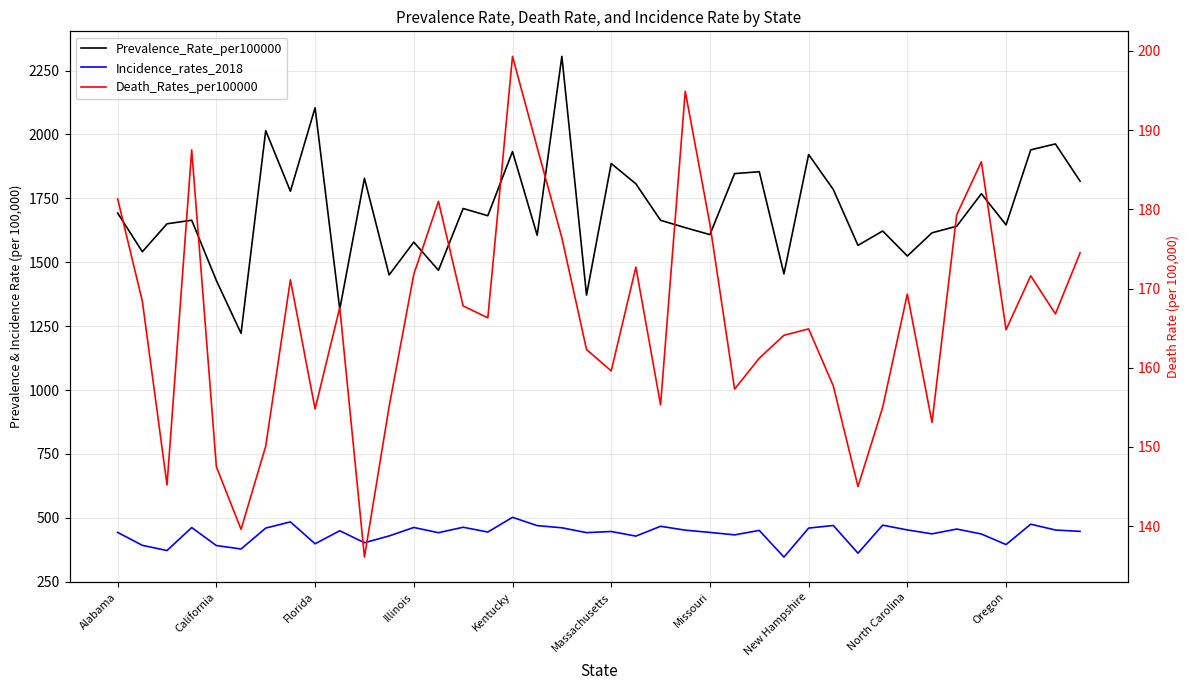

True or false: Incidence_rates_2018 and Death_Rates_per100000 cross at least once.

False